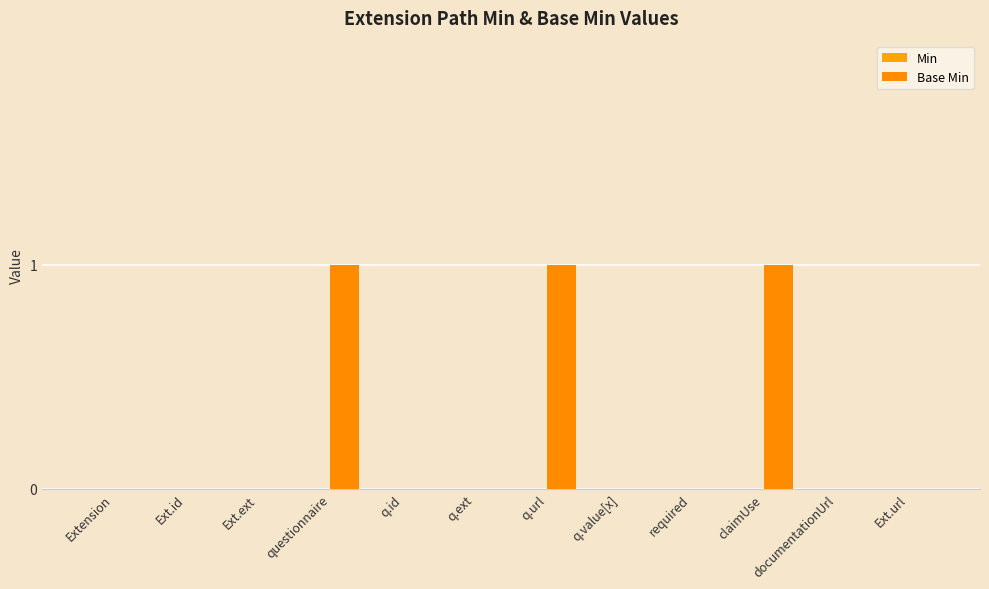

Count the number of data series in this chart.

1